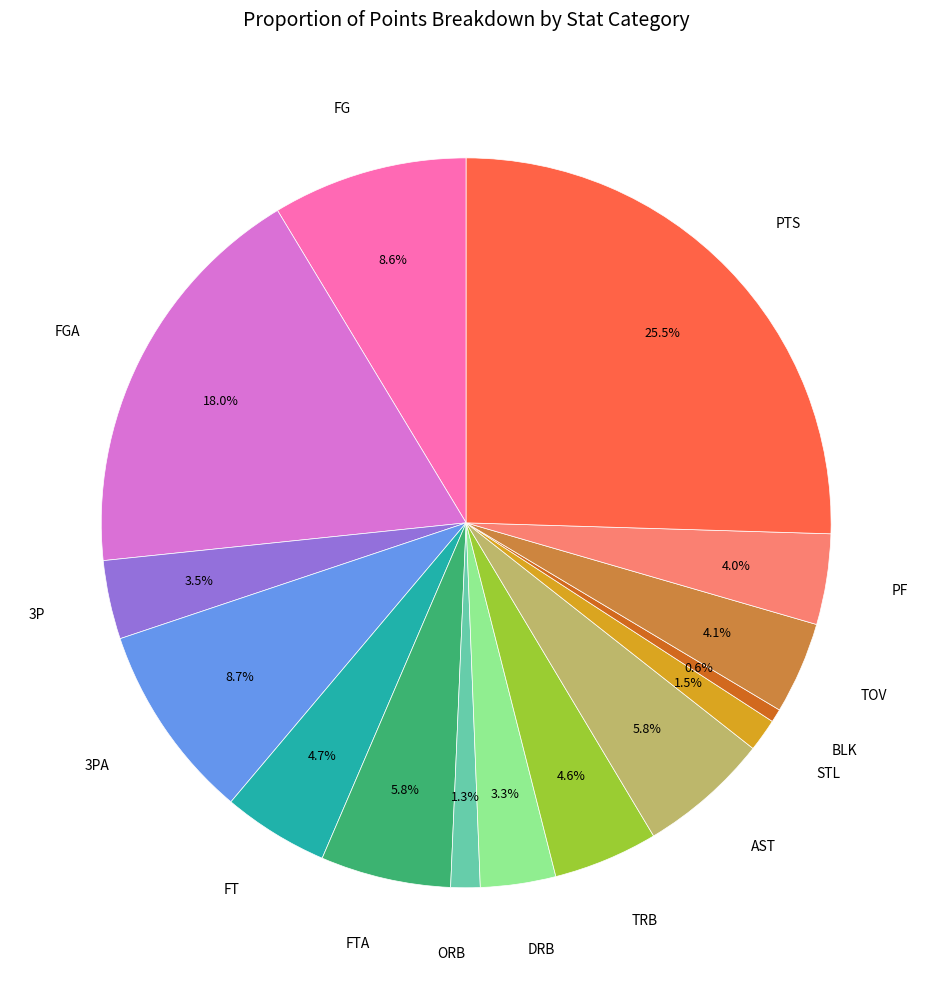

How many segments does this pie chart have?

15